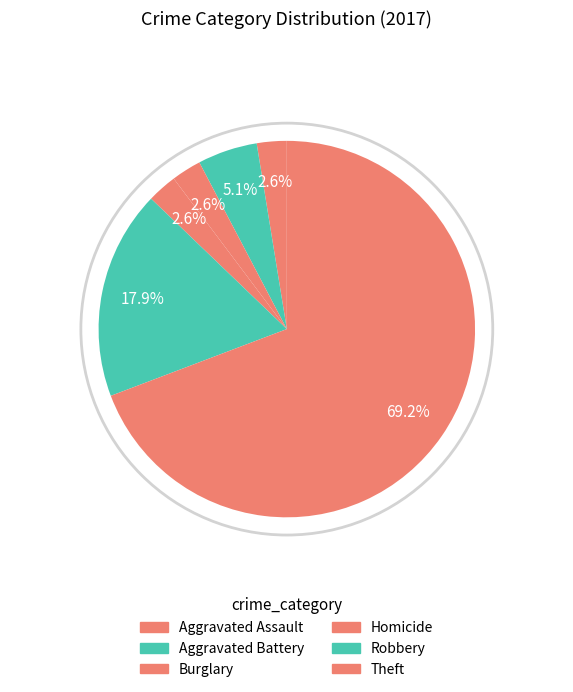

Which slice represents more than half of the pie?

Theft